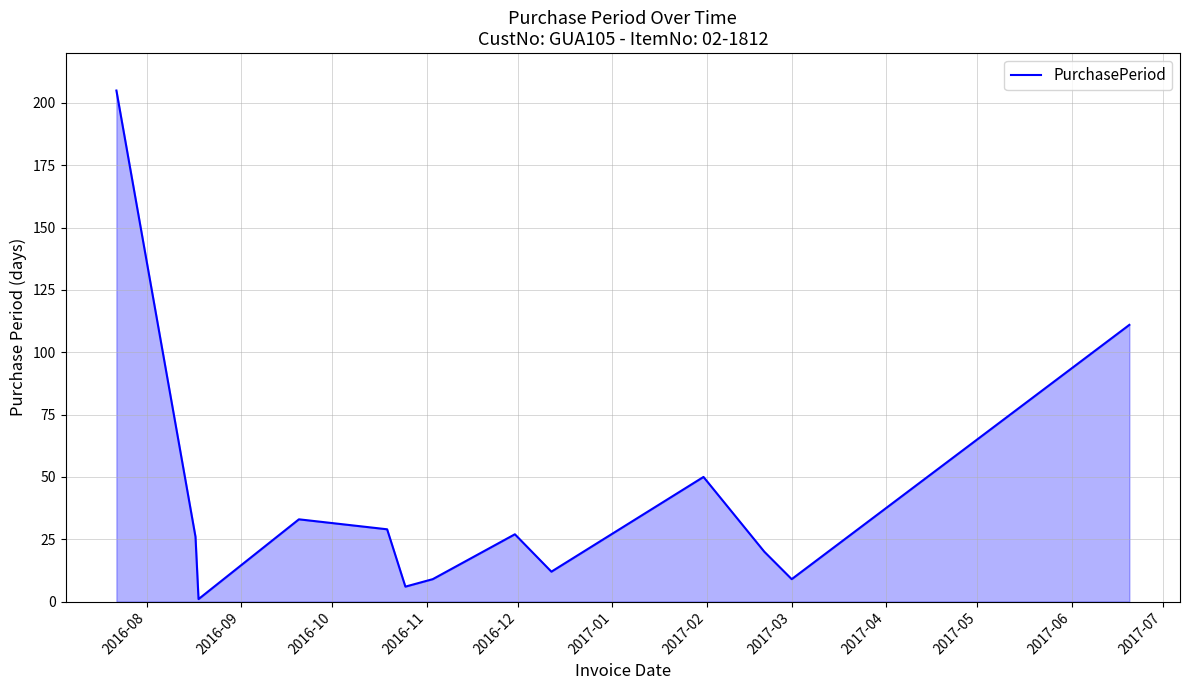

What is the greatest value displayed?

205